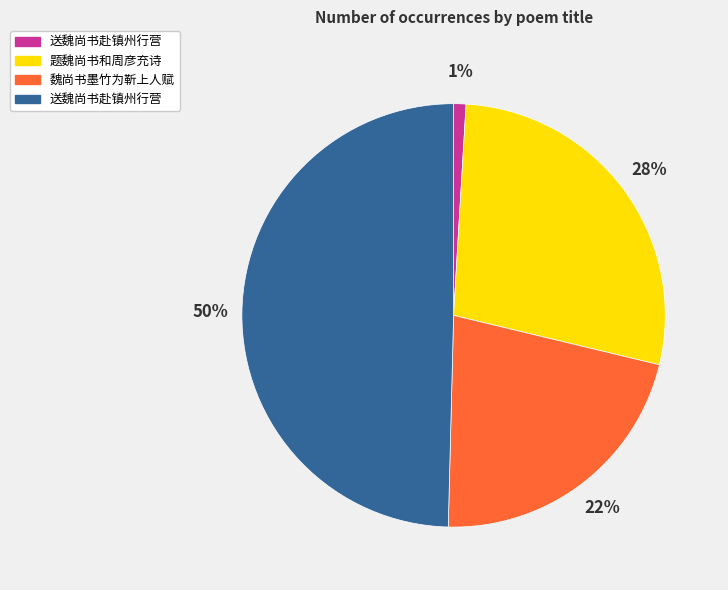

To the nearest percent, what is the average slice percentage?

25%